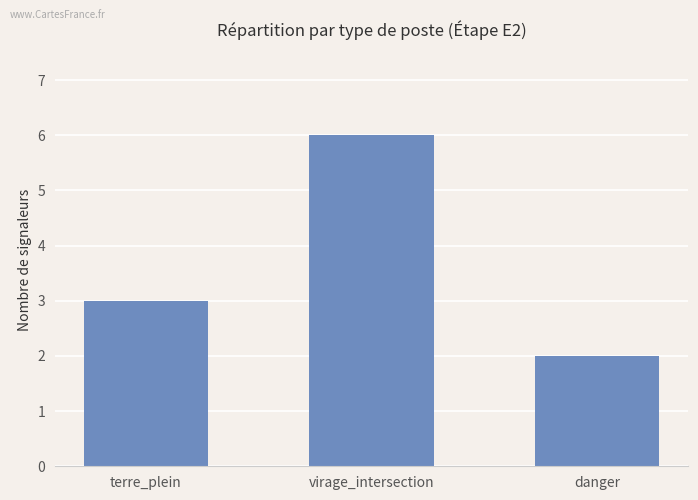

What is the value of the 2nd bar from the left?

6